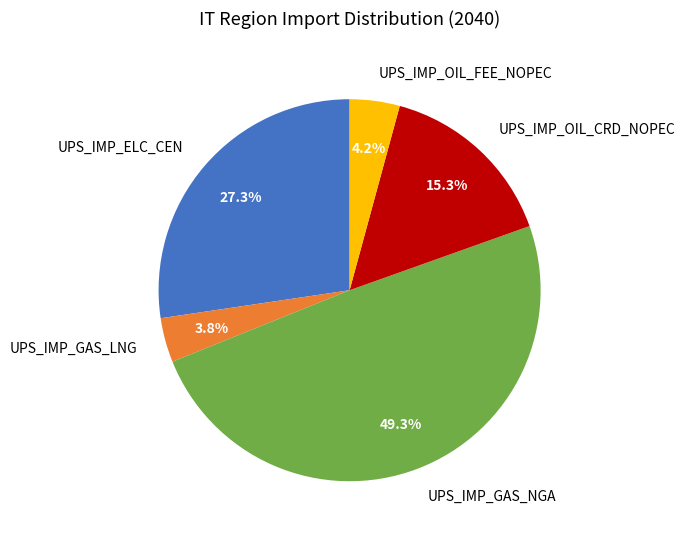

To the nearest percent, what portion does UPS_IMP_GAS_LNG represent?

4%